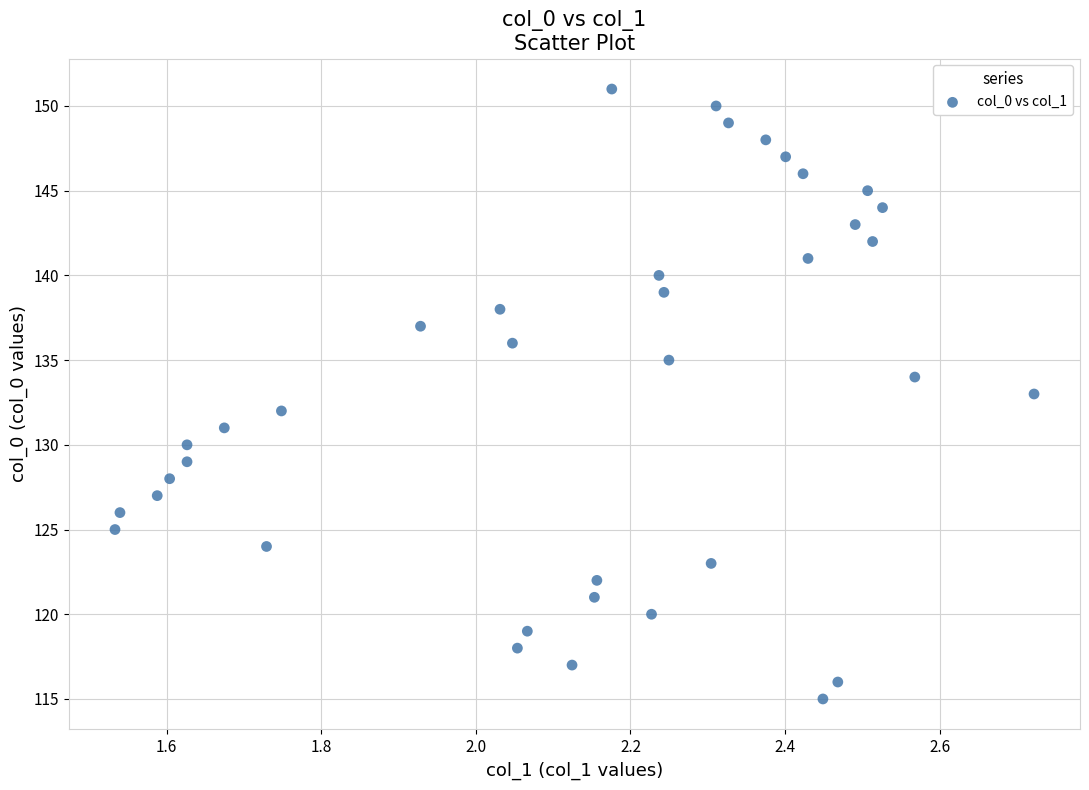

What is the range of Y values (max minus min)?

36